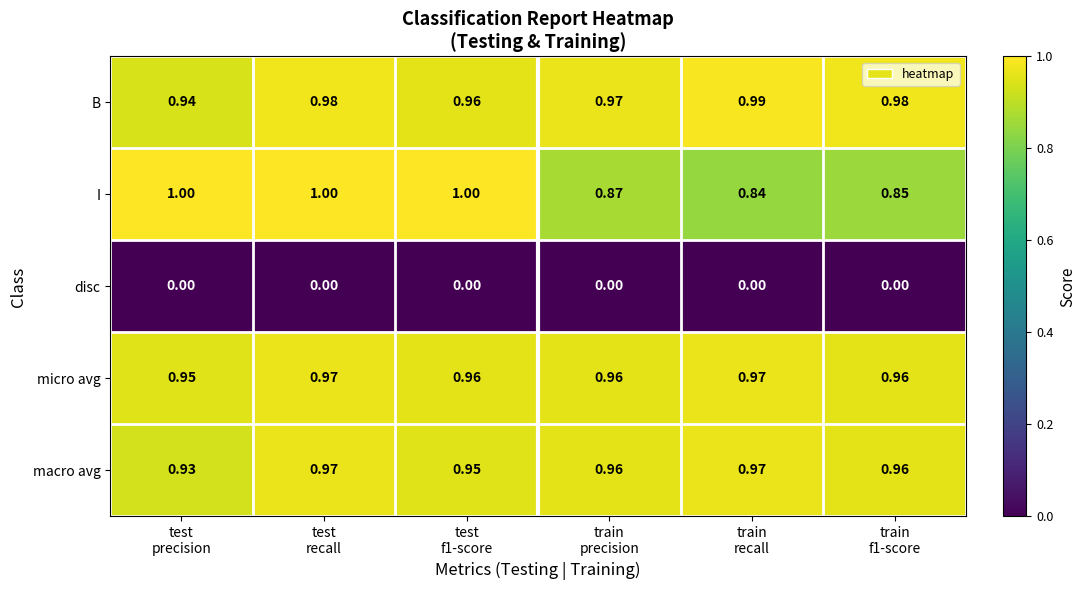

Which series has the largest total across all categories?

B